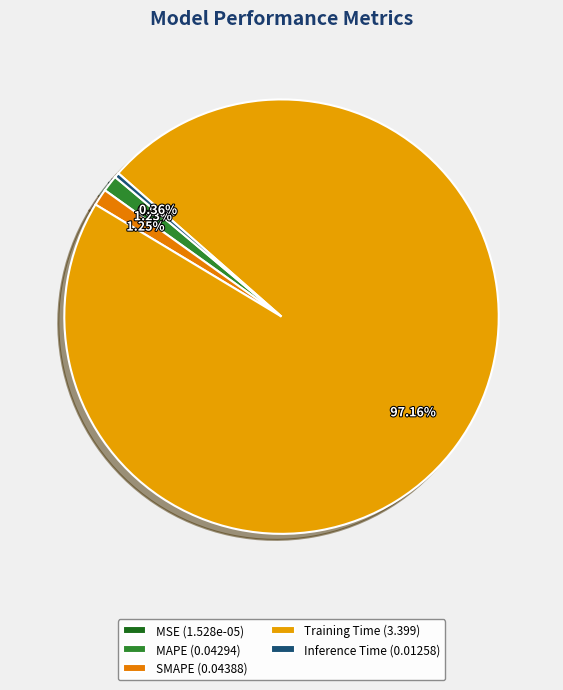

Is it true that MAPE is 12% of the pie?

False